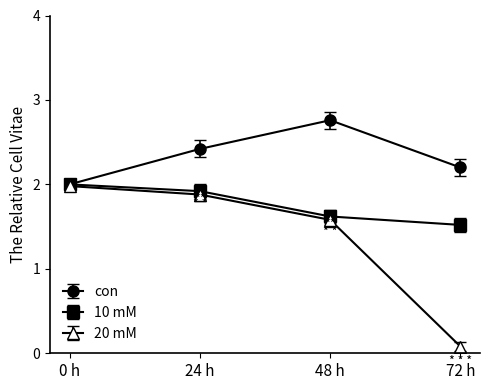

At 24 h, list the series in order from smallest to largest.

20 mM, 10 mM, con